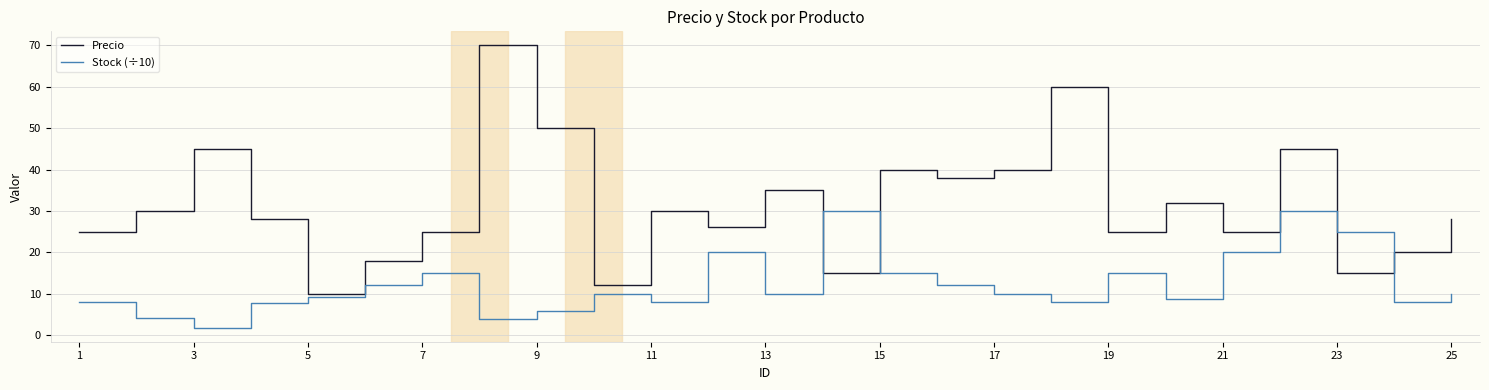

True or false: Stock (÷10) and Precio cross at least once.

True